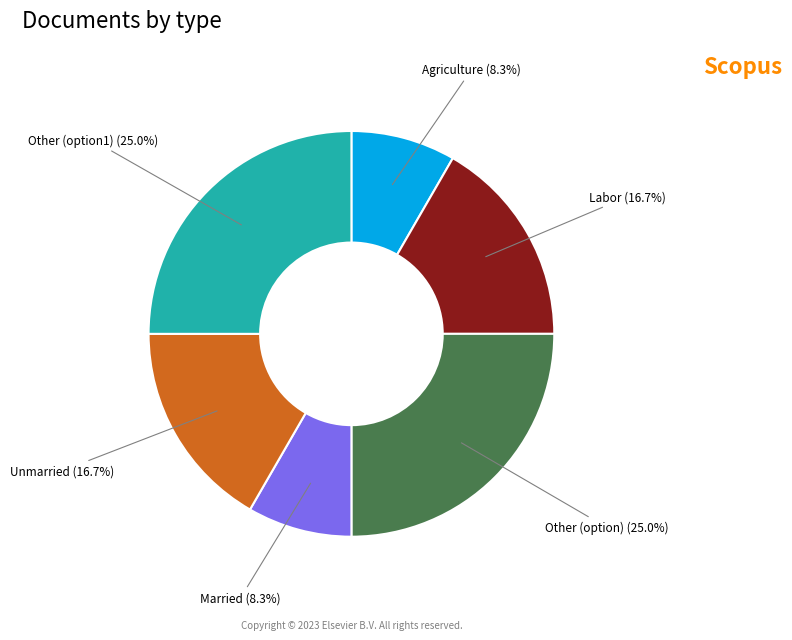

What percentage do Labor and Other (option) together represent?

41.7%